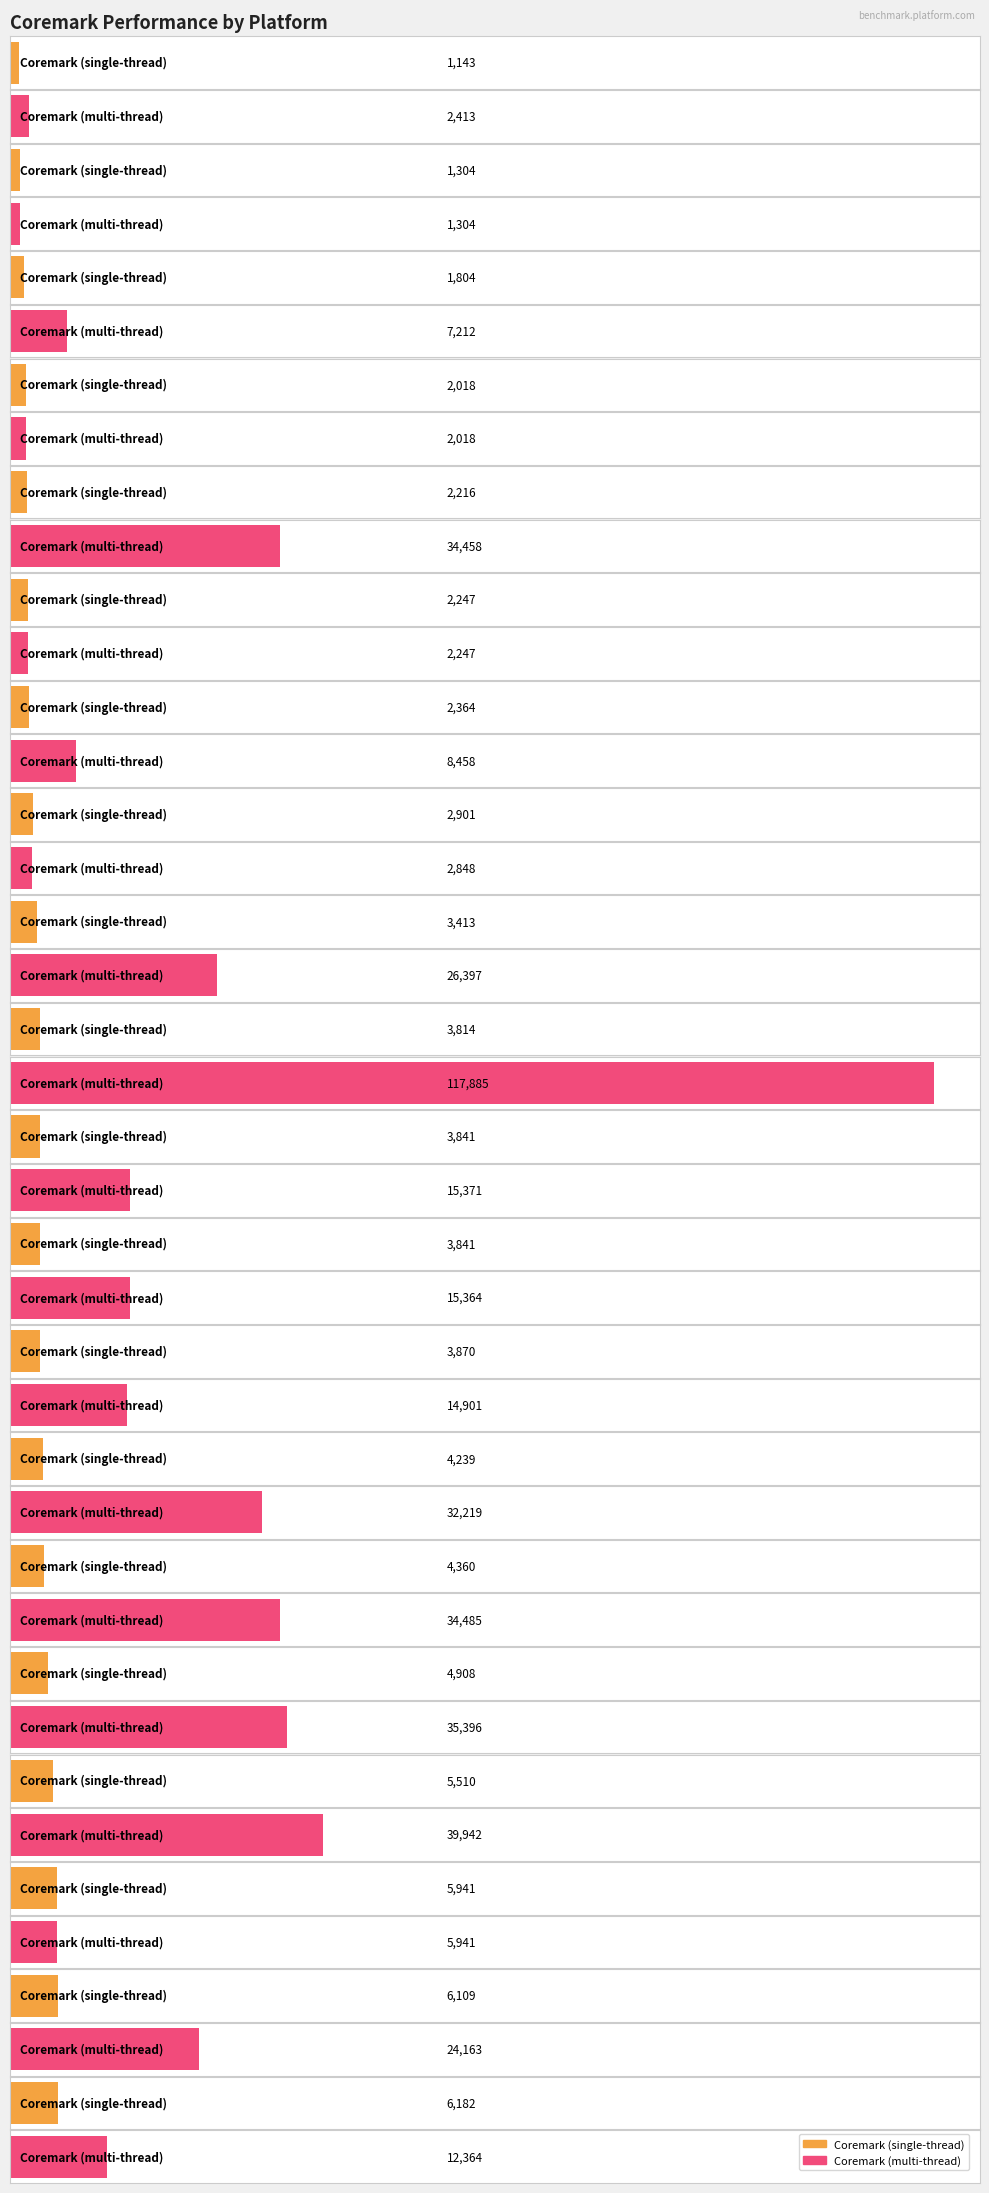

How many bars are there in each group?

2